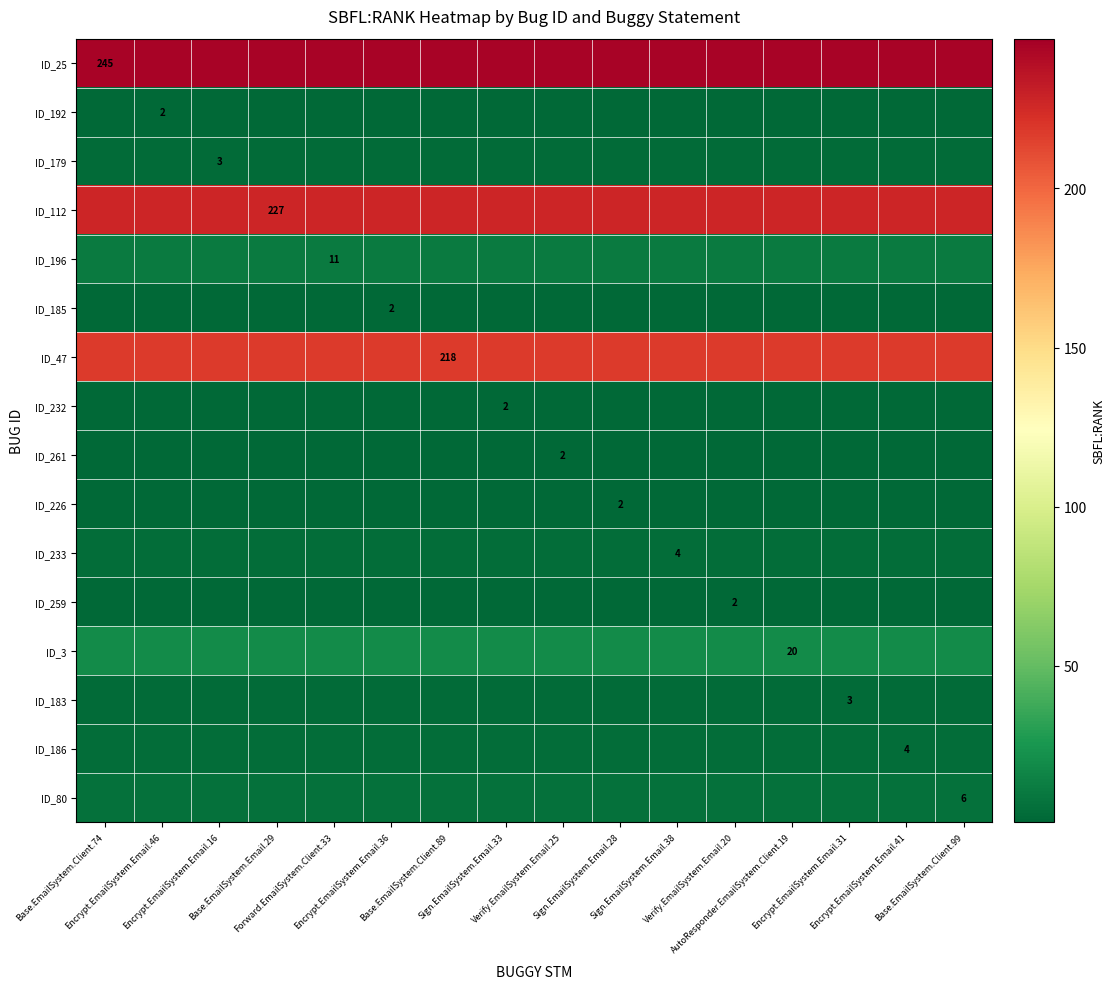

Rank the series by their maximum value, from highest to lowest.

ID_25, ID_112, ID_47, ID_3, ID_196, ID_80, ID_233, ID_186, ID_179, ID_183, ID_192, ID_185, ID_232, ID_261, ID_226, ID_259